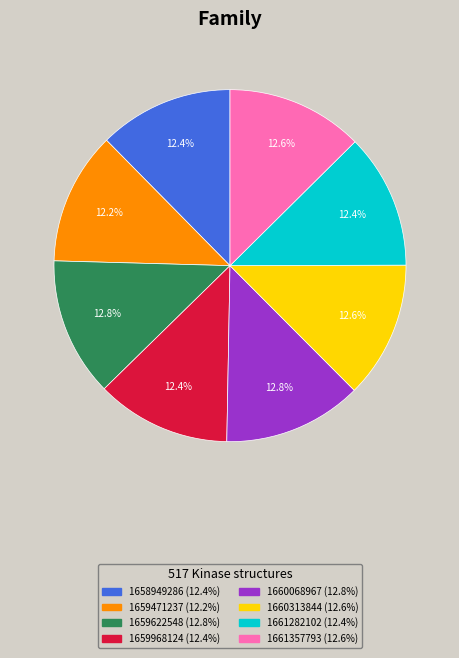

How many segments does this pie chart have?

8